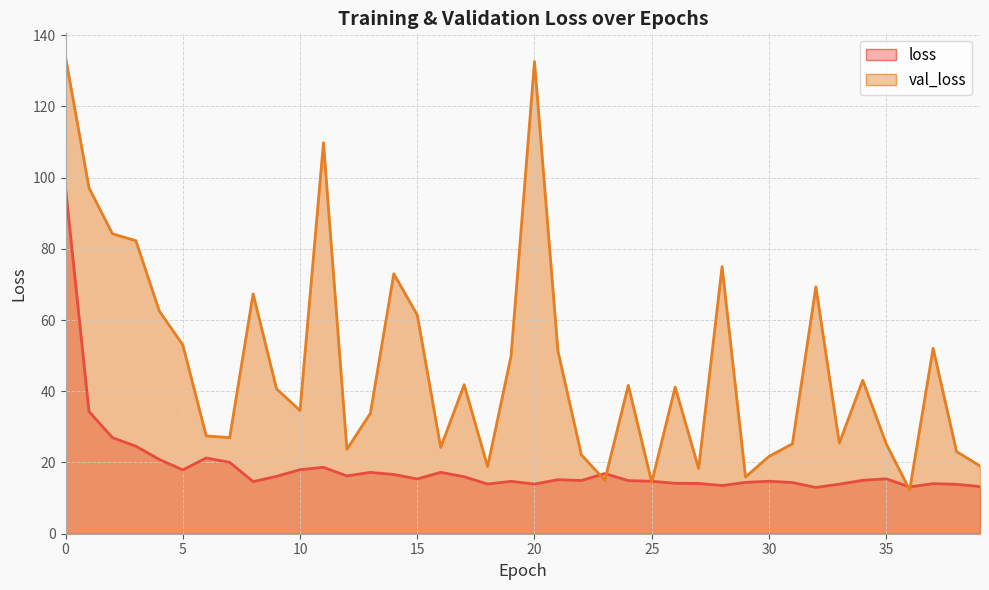

What is the difference between the second highest and second lowest values in the loss series?

21.2